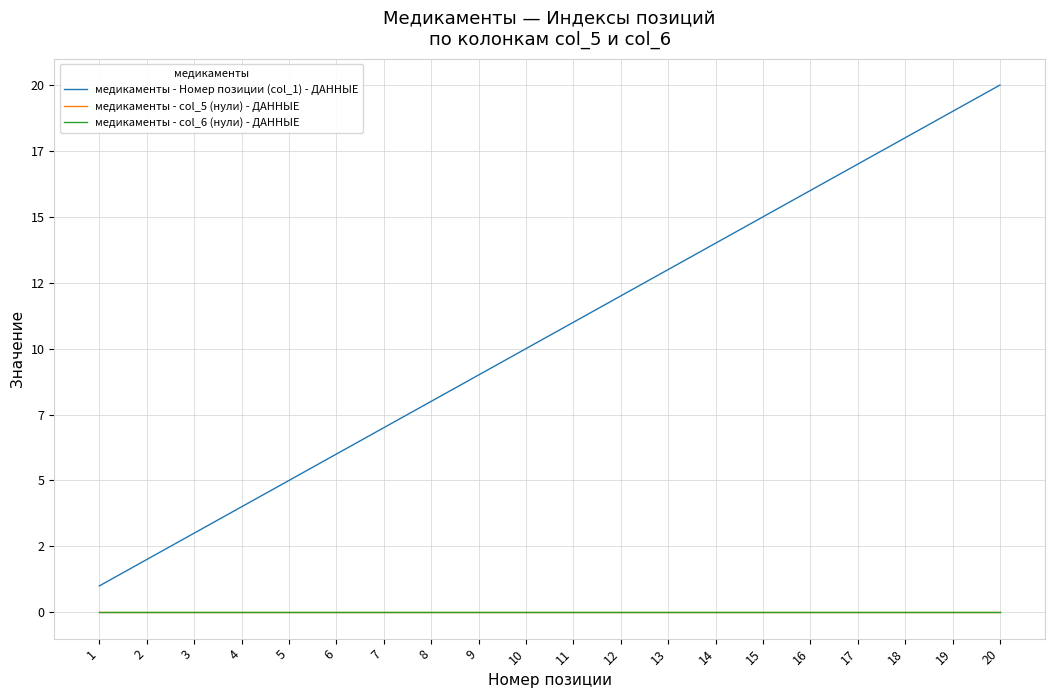

Does the chart have visible grid lines?

Yes